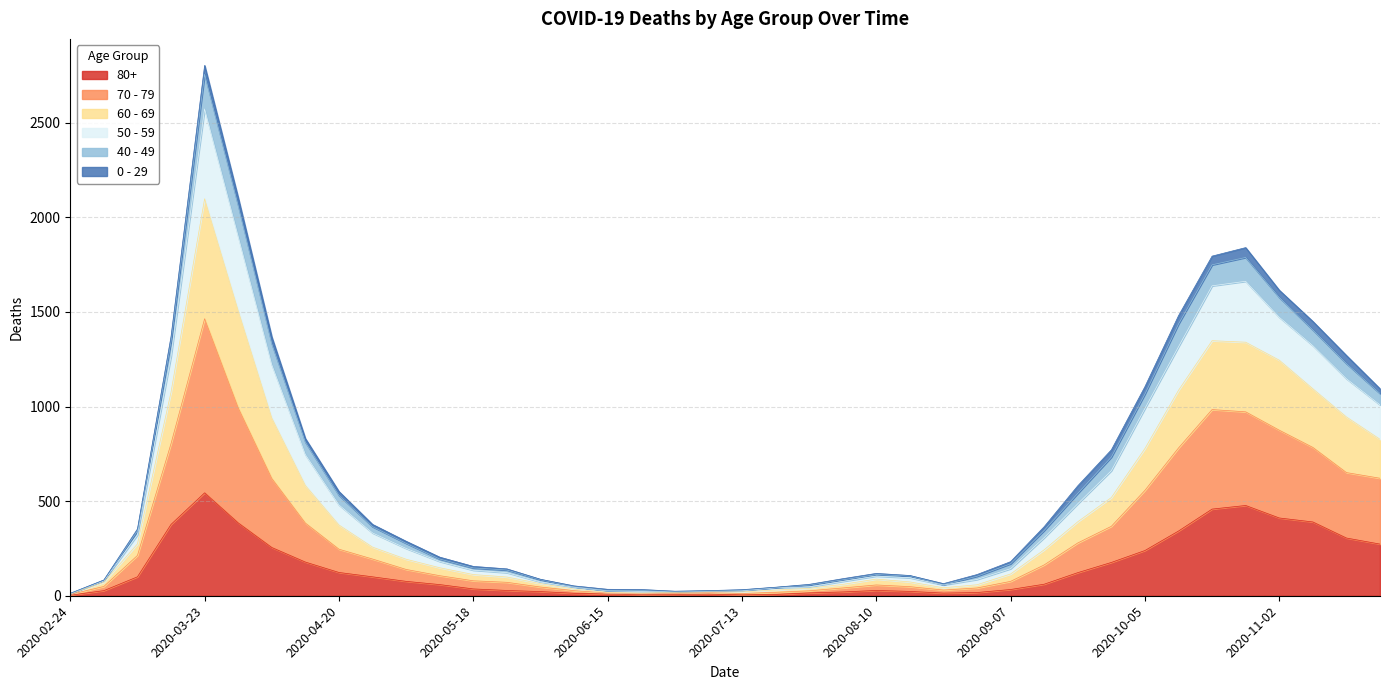

At which category is the sum across all series the highest?

2020-03-23